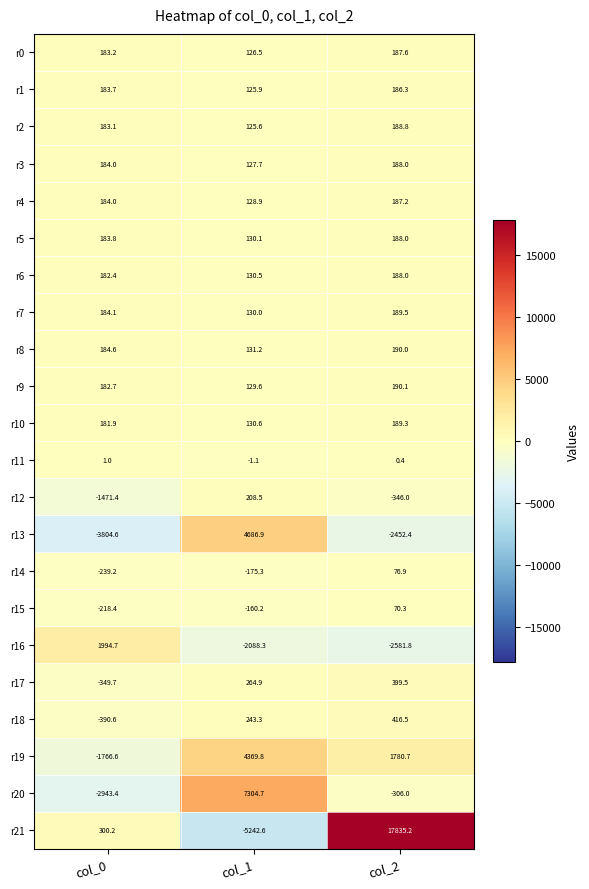

What is the difference between the r4 values at col_2 and col_0?

3.2